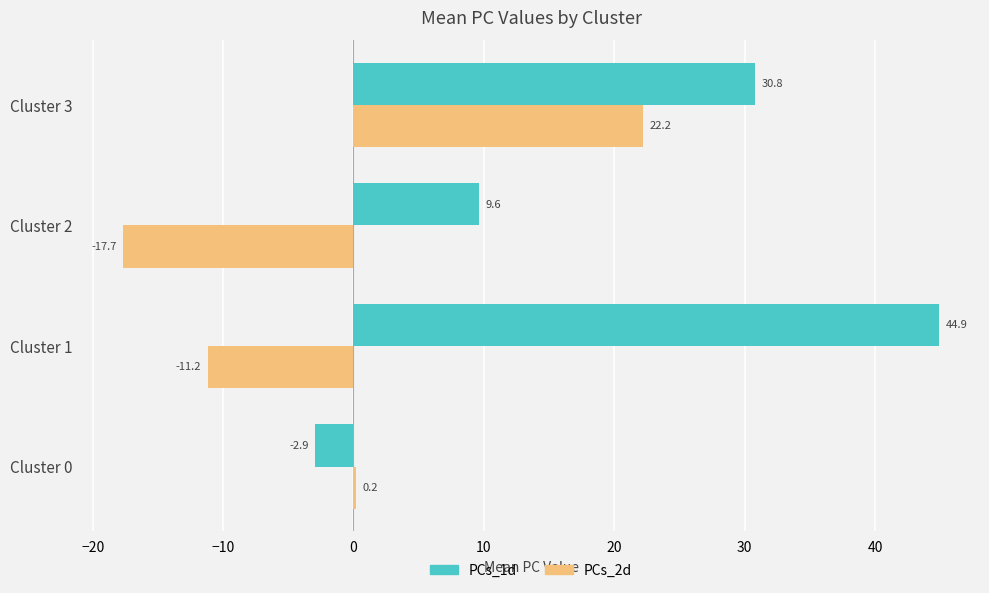

What are all the series names shown in the legend?

PCs_1d, PCs_2d